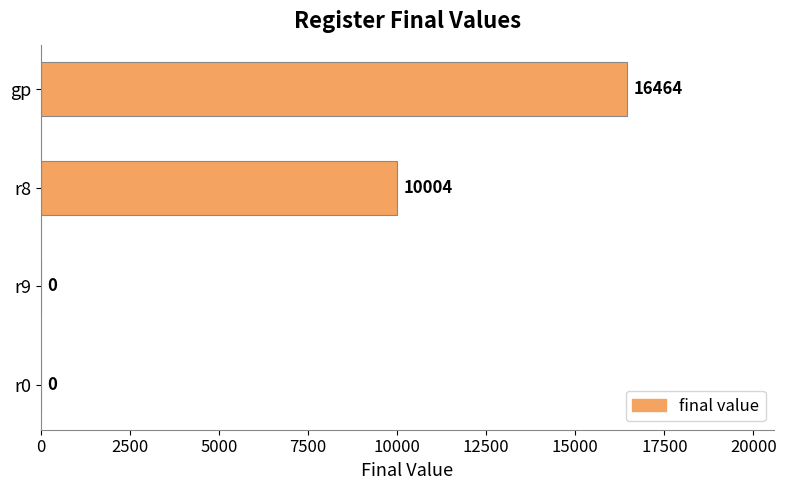

How many values are between 0 and 16464?

4